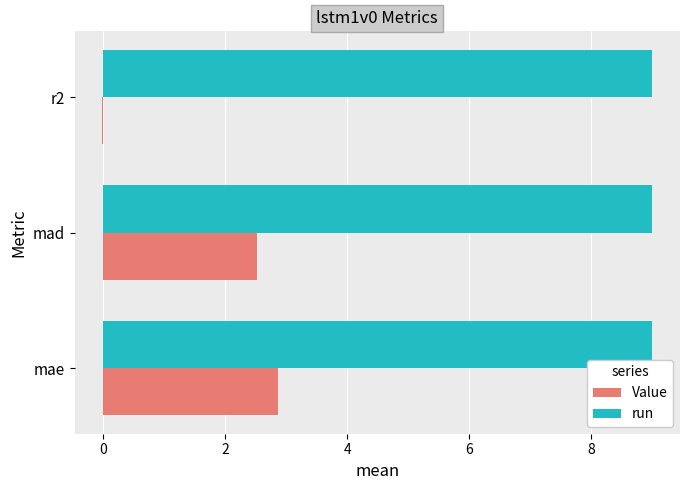

Is it true that Value equals 0.7 at mae?

False